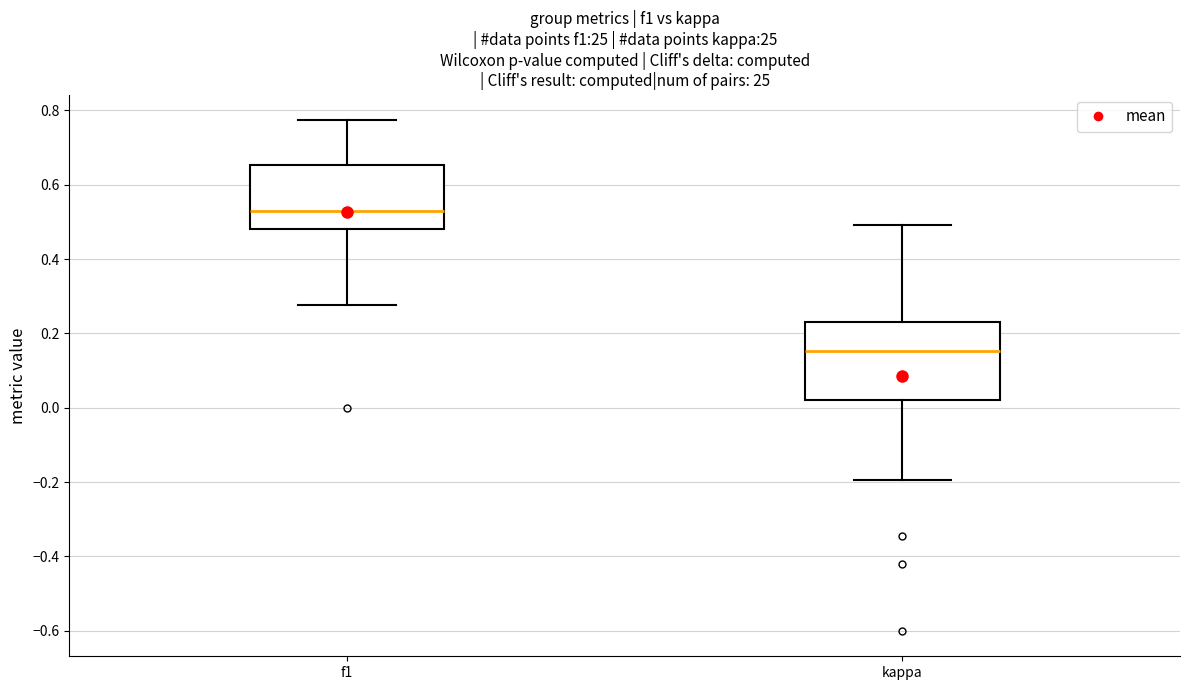

Which box is the tallest, from its lower edge to its upper edge?

kappa